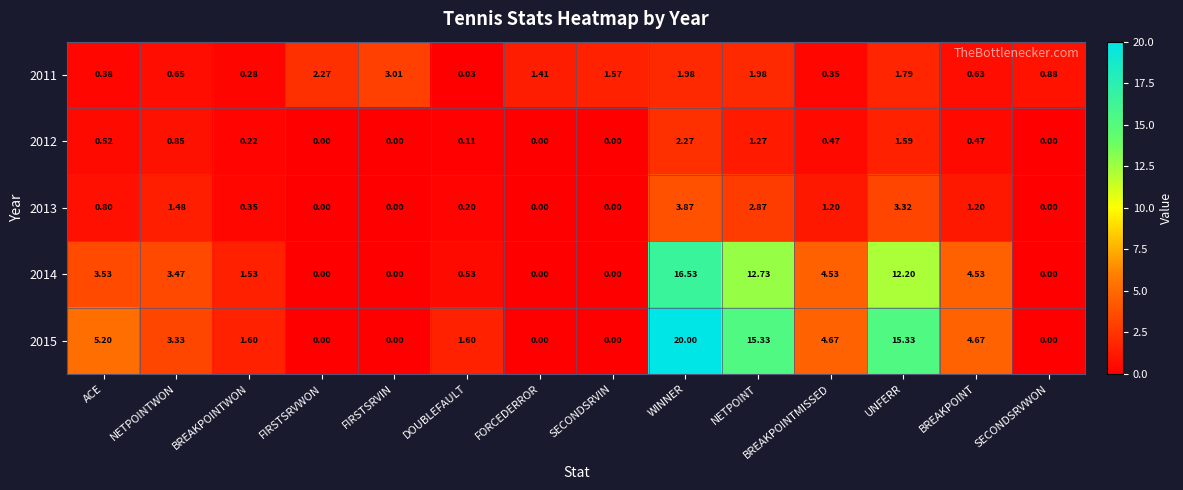

Where is 2011 nearest to the value 1?

SECONDSRVWON